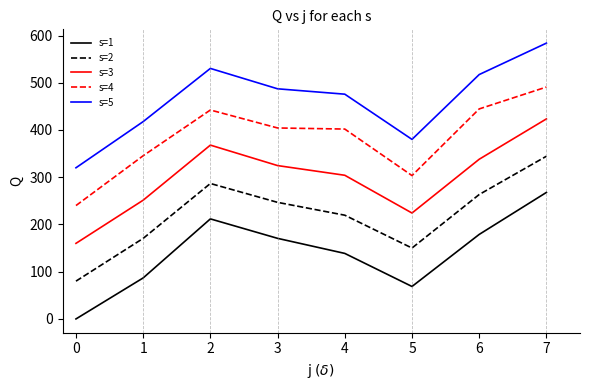

True or false: s=1 and s=3 intersect in this chart.

False